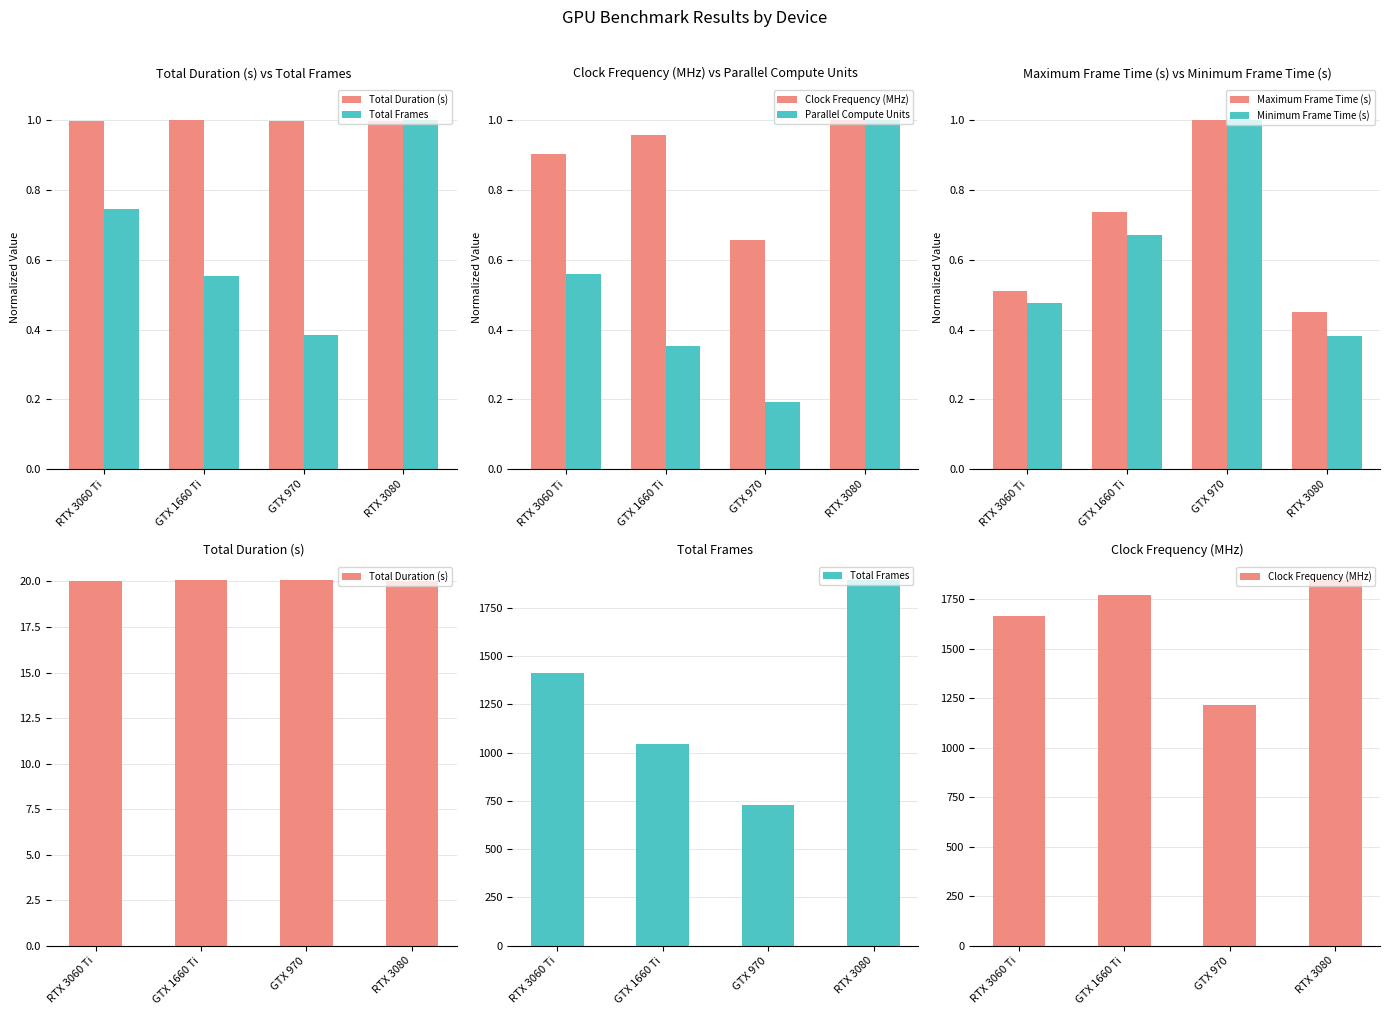

At GTX 970, list the series in order from smallest to largest.

Parallel Compute Units, Maximum Frame Time (s), Minimum Frame Time (s), Total Duration (s), Total Frames, Clock Frequency (MHz)